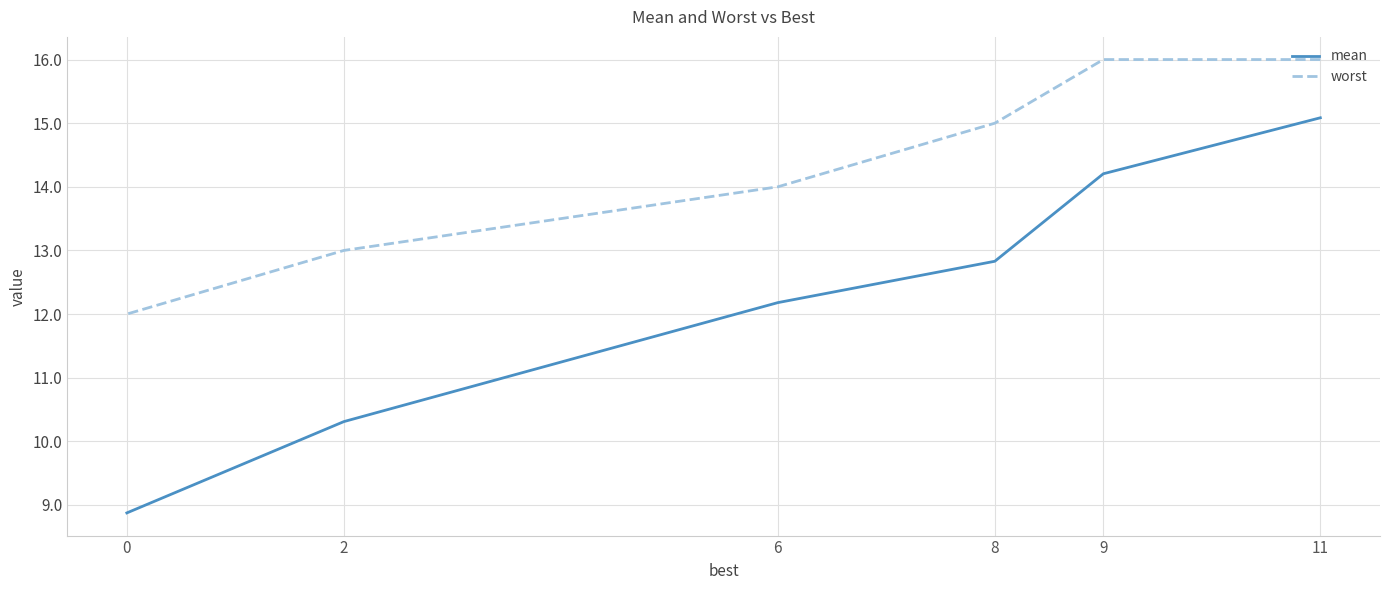

What are all the series names shown in the legend?

mean, worst